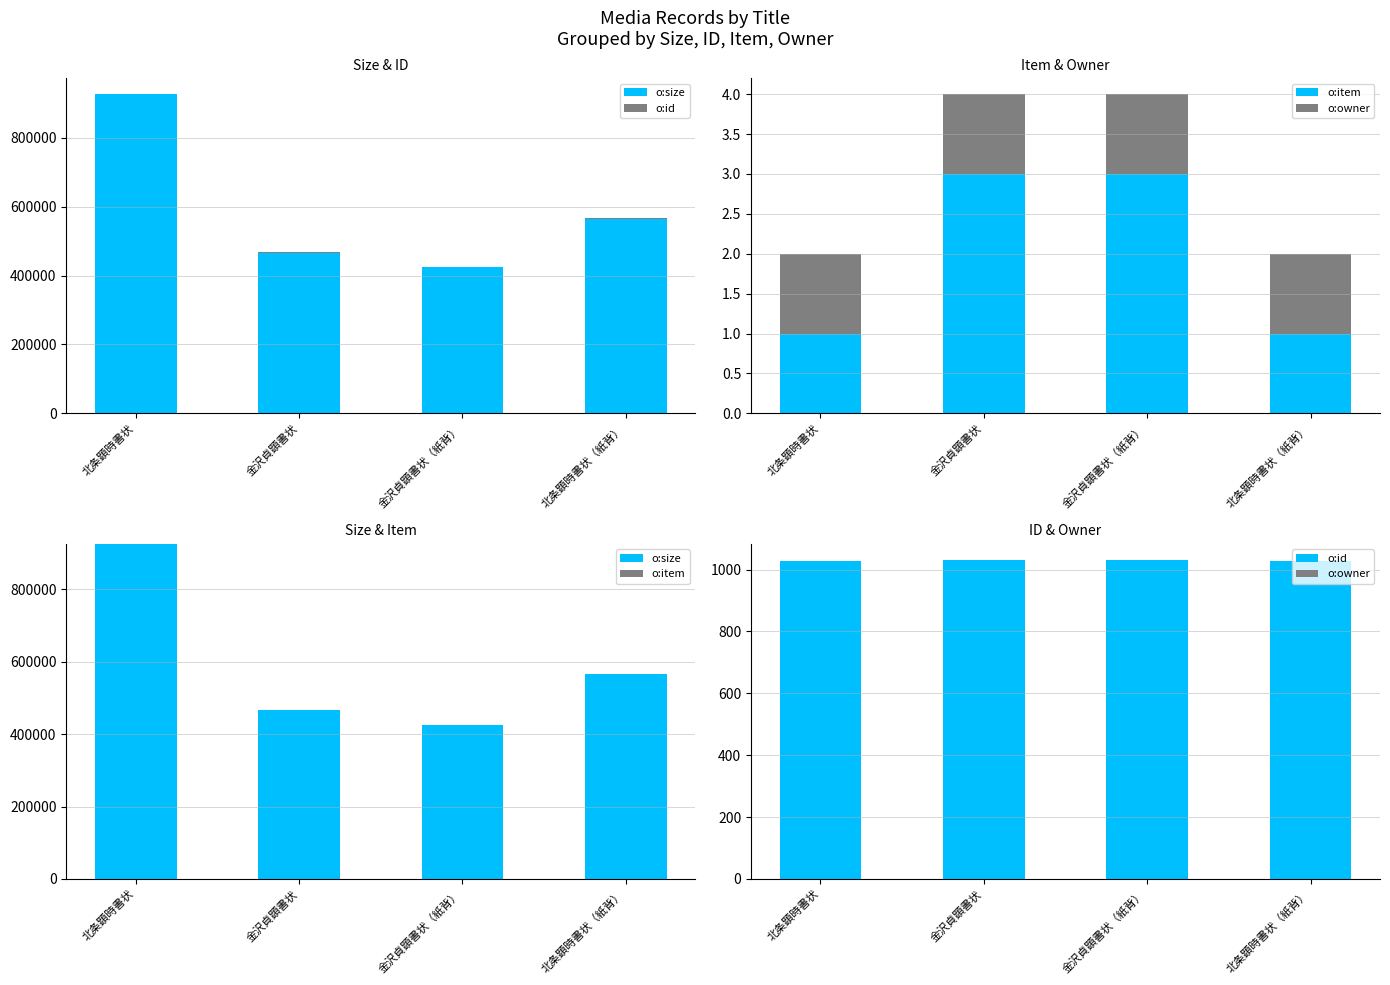

At which category does the chart reach its minimum across all series?

北条顕時書状